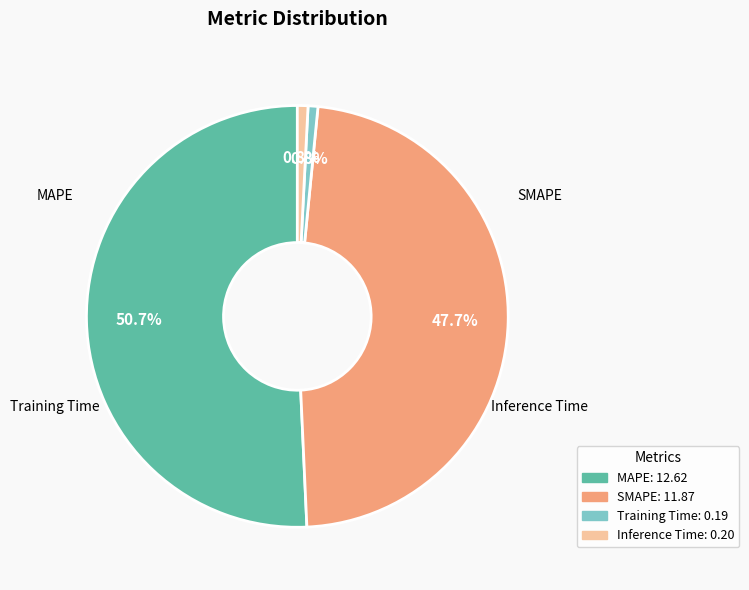

To the nearest percent, what is the difference between the largest and smallest slice percentages?

50%